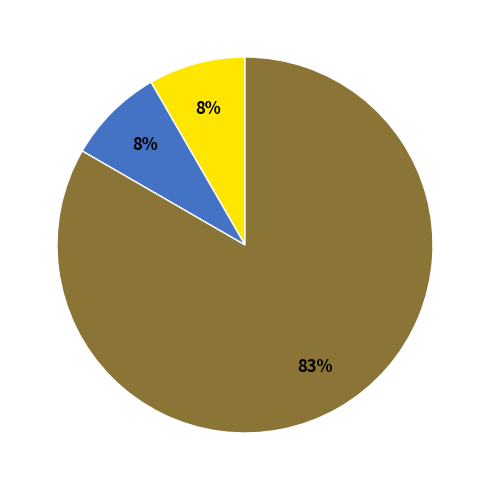

Does any single category account for the majority?

Yes